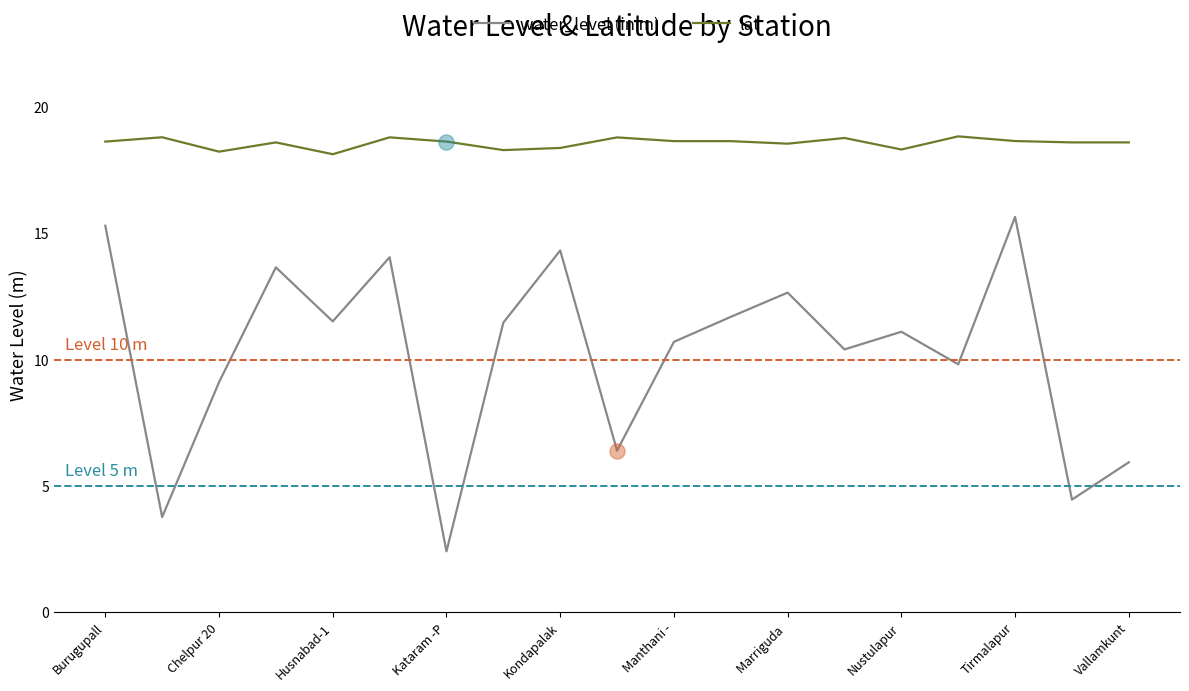

Which series has the largest total across all categories?

lat